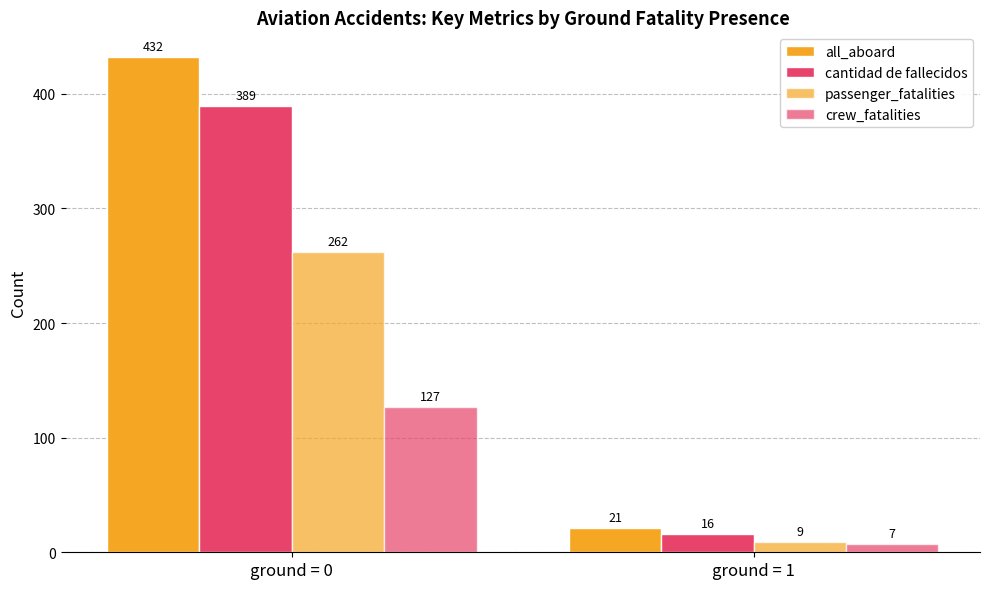

Is the value of cantidad de fallecidos at ground = 0 greater than the value of passenger_fatalities at ground = 1?

Yes